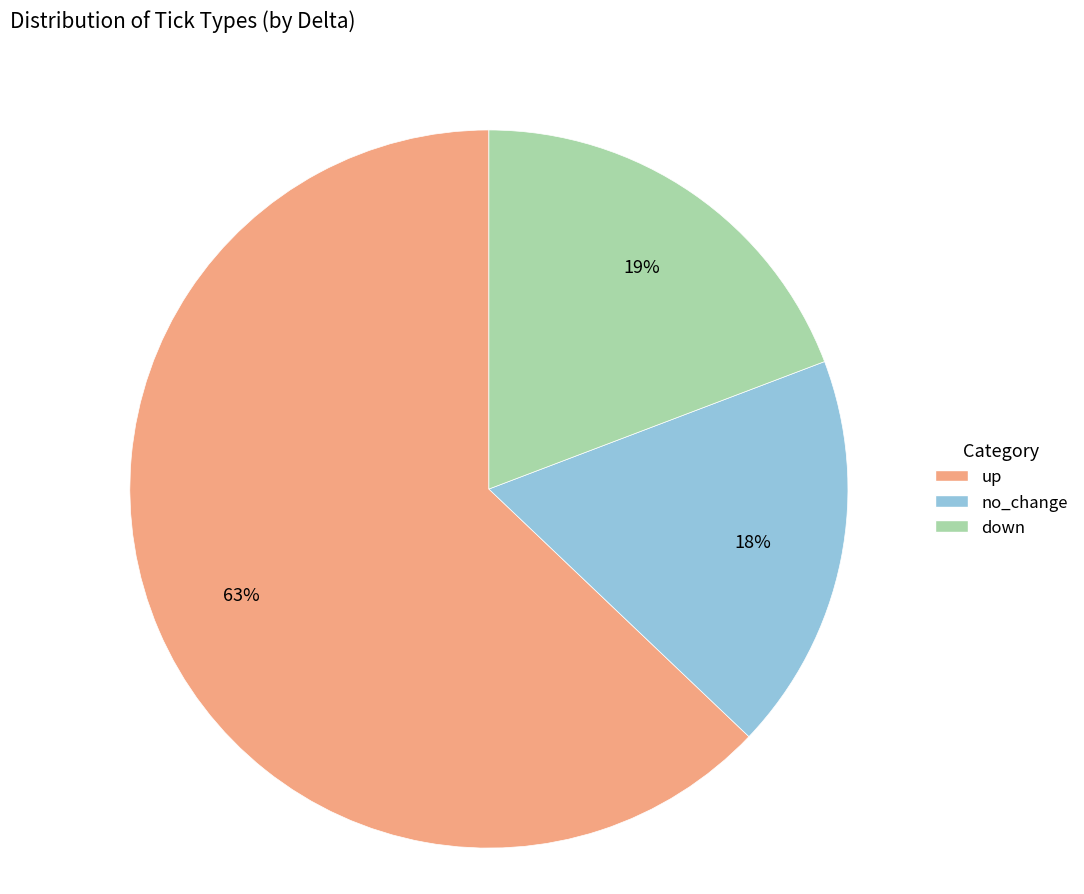

Is it true that up is 63% of the pie?

True